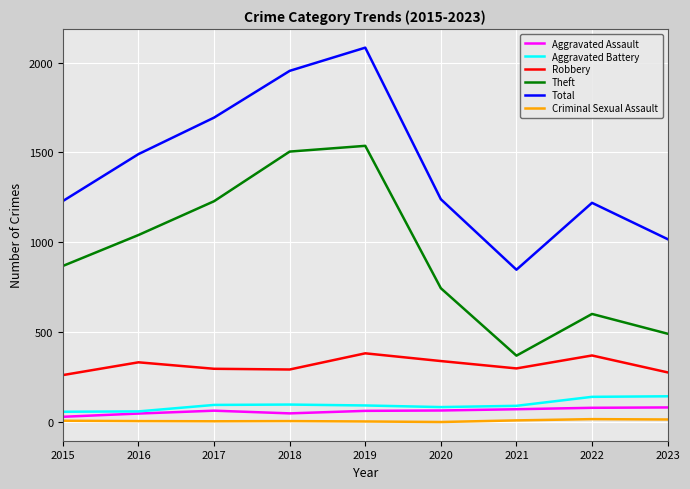

What is the difference between the Robbery values at 2022 and 2019?

12